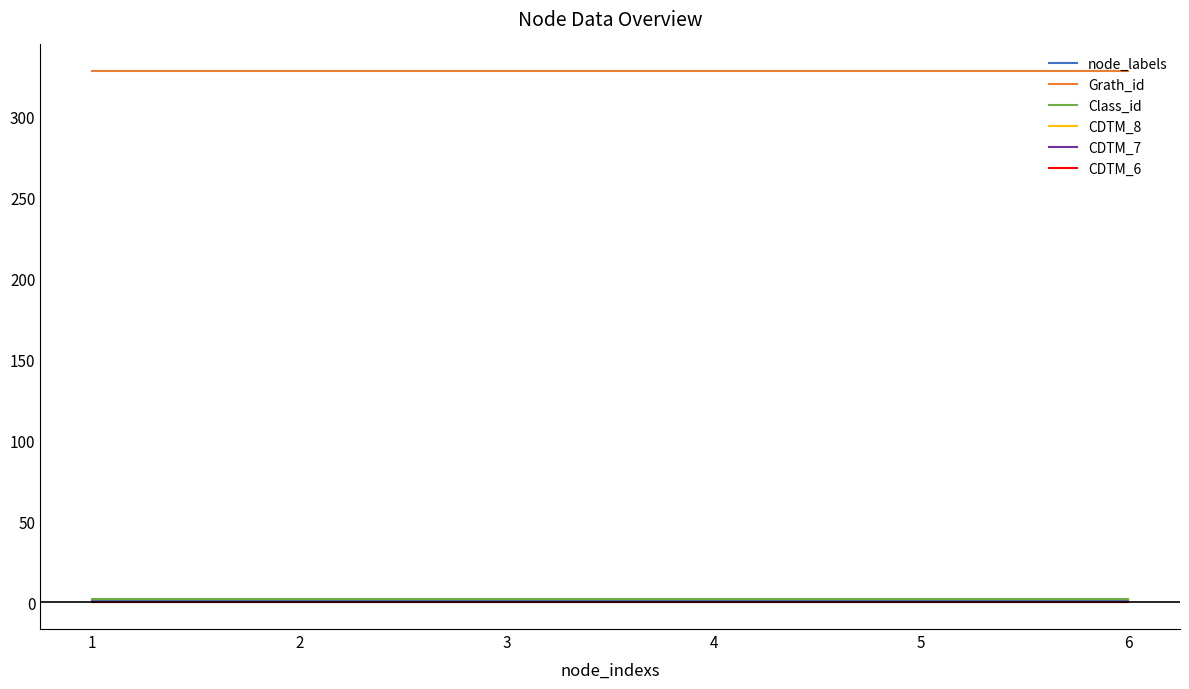

Reading left to right, list all the values displayed in this chart.

node_labels: 1	1	1	1	1	1
Grath_id: 328	328	328	328	328	328
Class_id: 2	2	2	2	2	2
CDTM_8: 0	0	0	0	0	0
CDTM_7: 0	0	0	0	0	0
CDTM_6: 0	0	0	0	0	0